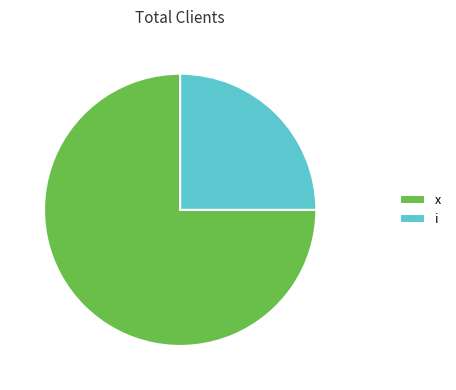

Do x and i together represent more than half of the pie?

Yes